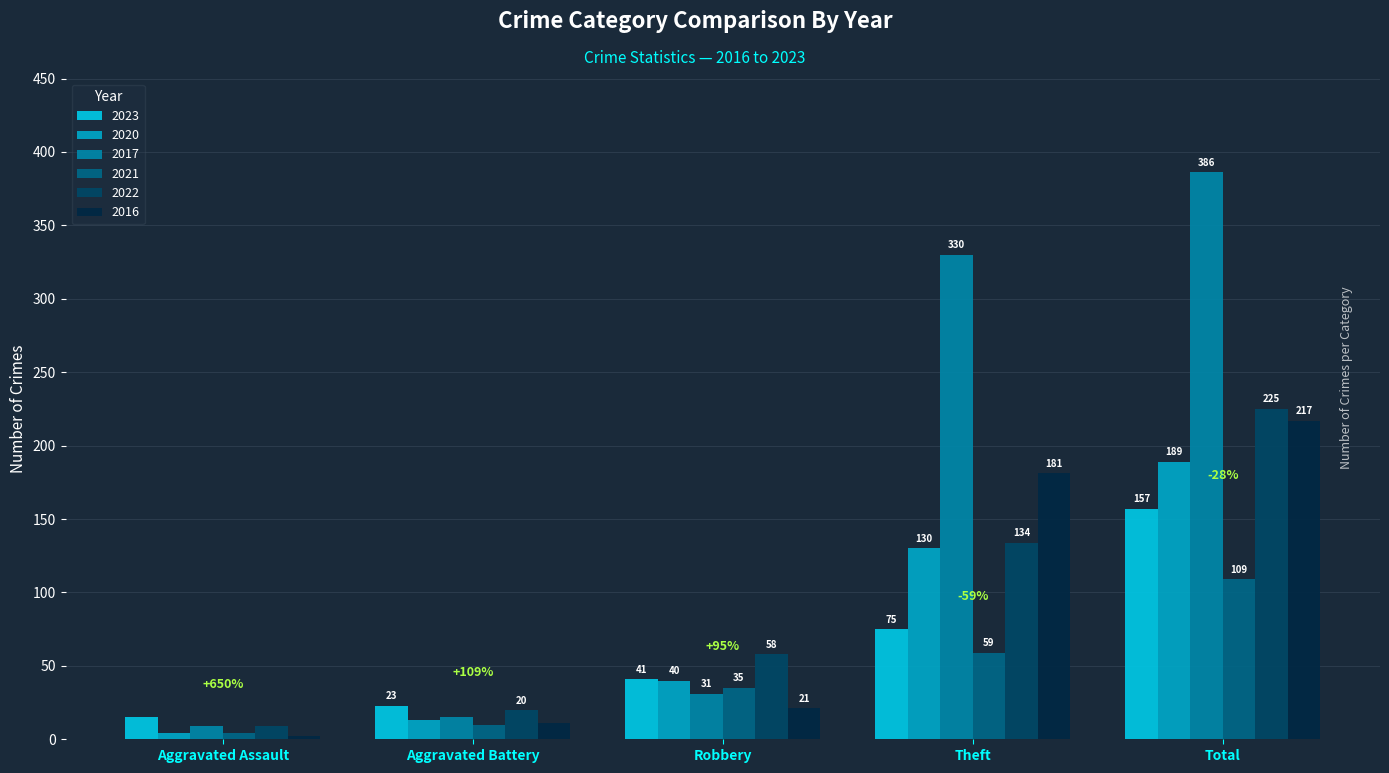

Rank the series by their maximum value, from highest to lowest.

2017, 2022, 2016, 2020, 2023, 2021